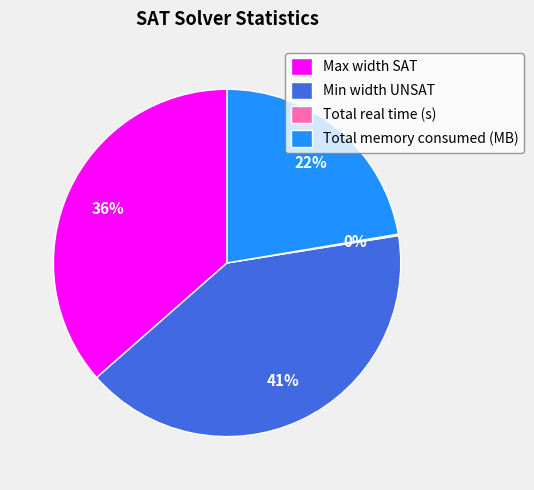

To the nearest percent, what is the average slice percentage?

25%